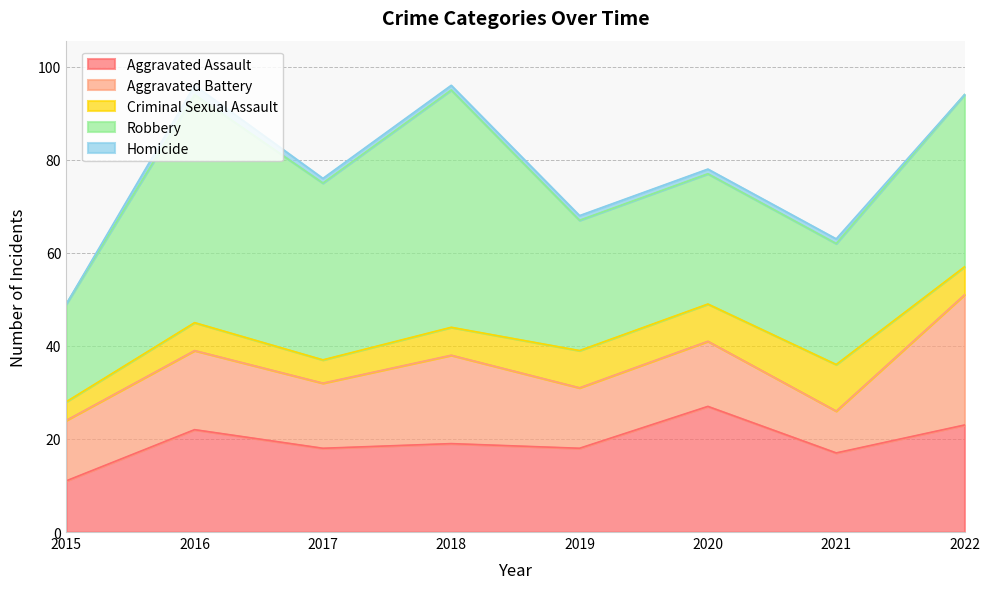

Reading left to right, what are all the values shown in this chart?

Aggravated Assault: 11	22	18	19	18	27	17	23
Aggravated Battery: 13	17	14	19	13	14	9	28
Criminal Sexual Assault: 4	6	5	6	8	8	10	6
Robbery: 21	49	38	51	28	28	26	37
Homicide: 0	2	1	1	1	1	1	0